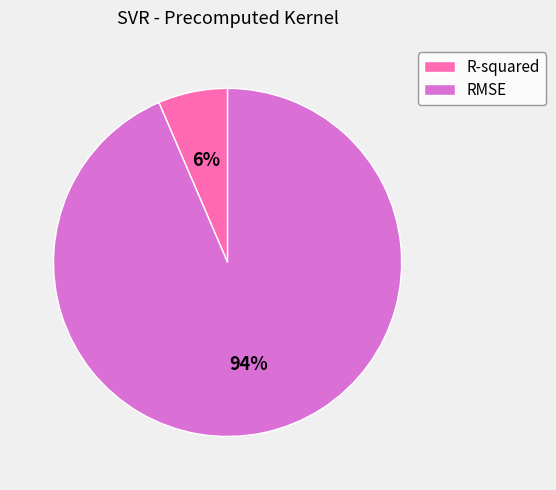

The RMSE slice represents 81% of the pie. True or false?

False